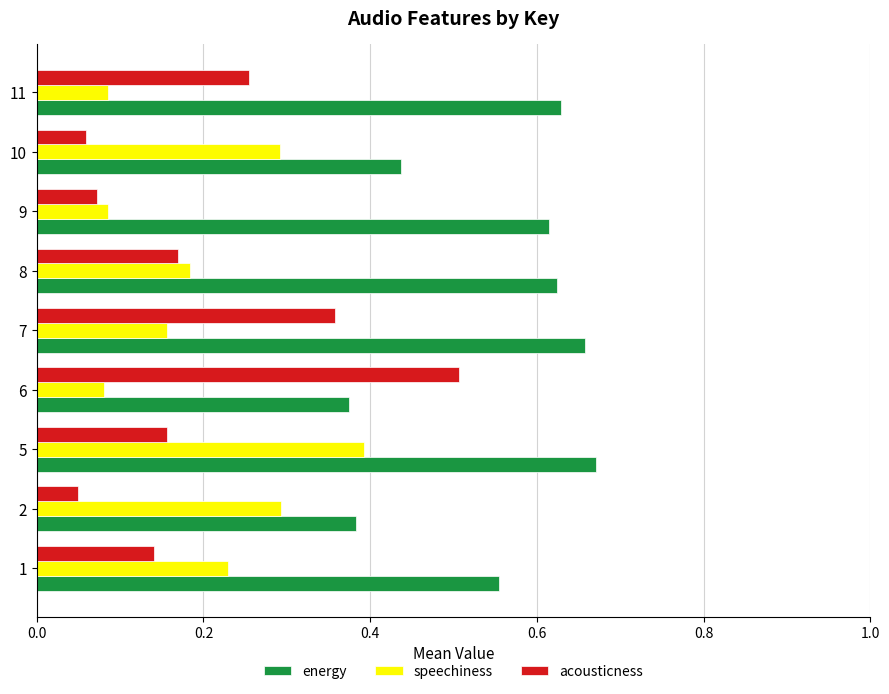

List the series in order of their peak value, highest first.

energy, acousticness, speechiness